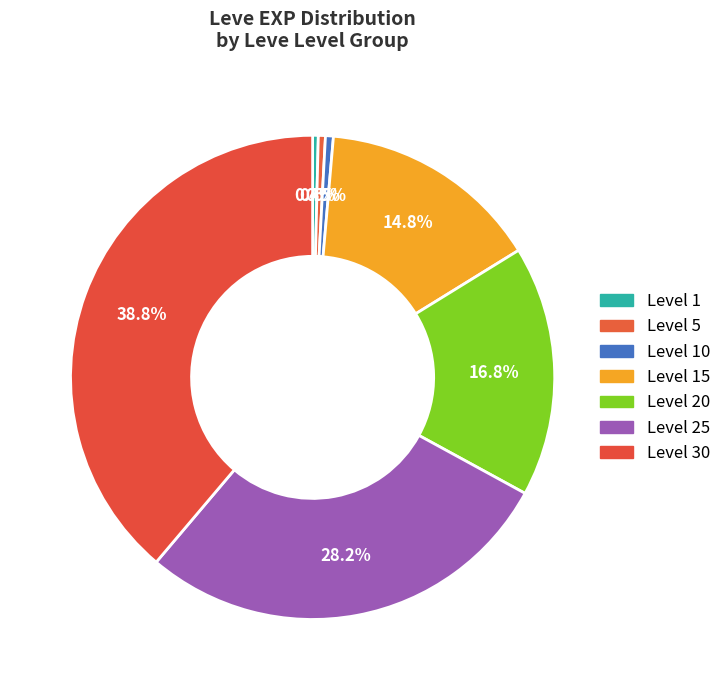

Rank the categories by value from lowest to highest.

Level 1, Level 5, Level 10, Level 15, Level 20, Level 25, Level 30